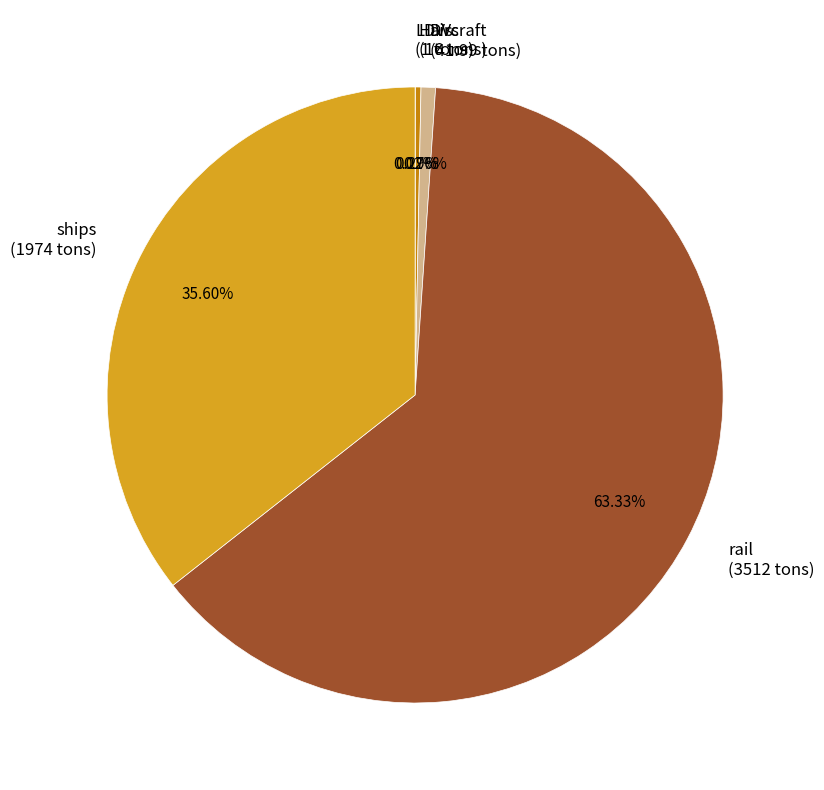

Between ships (1974 tons) and HDVs (16 tons), which is larger?

ships (1974 tons)